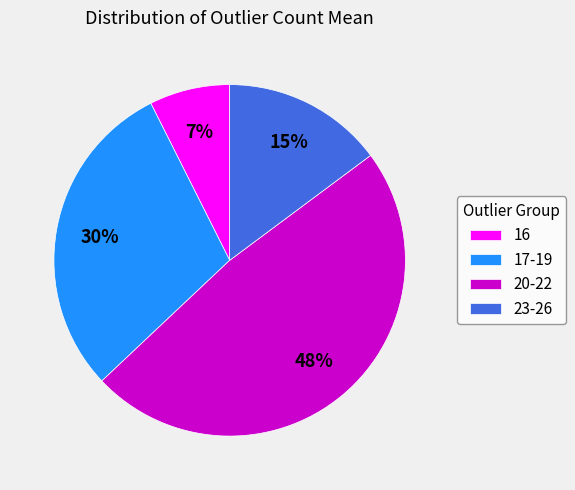

To the nearest percent, what is the average slice percentage?

25%